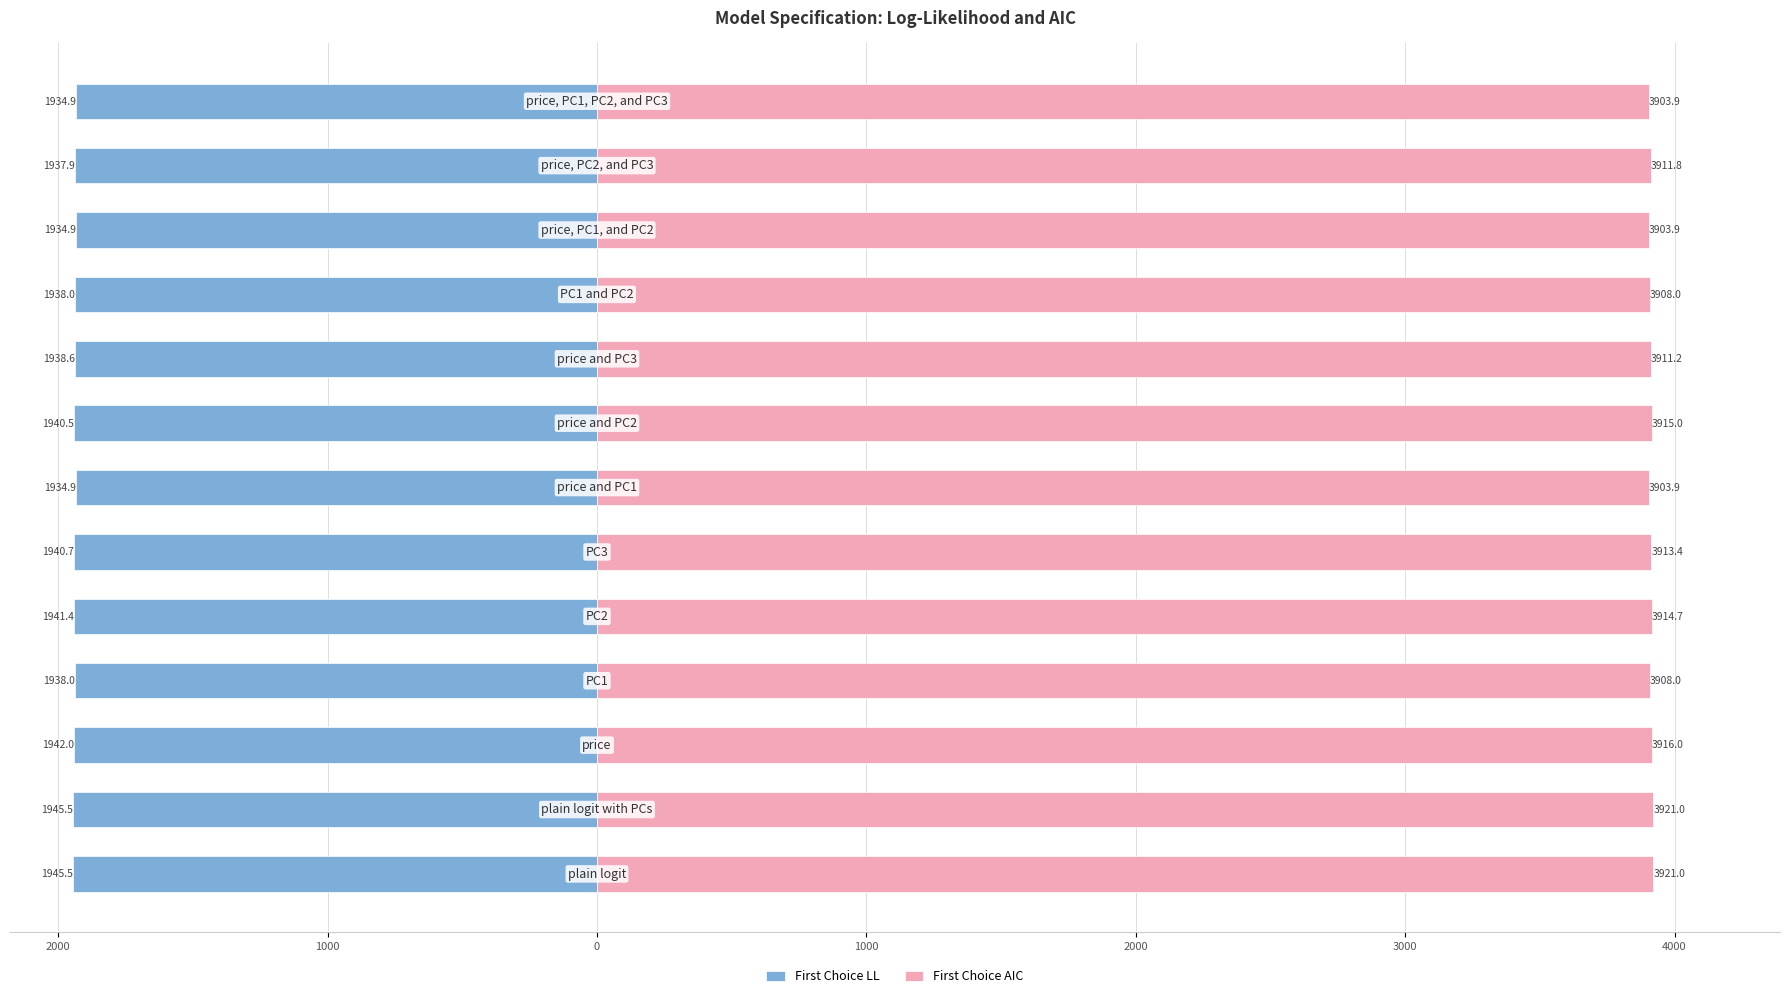

Which series has the largest total across all categories?

First Choice AIC